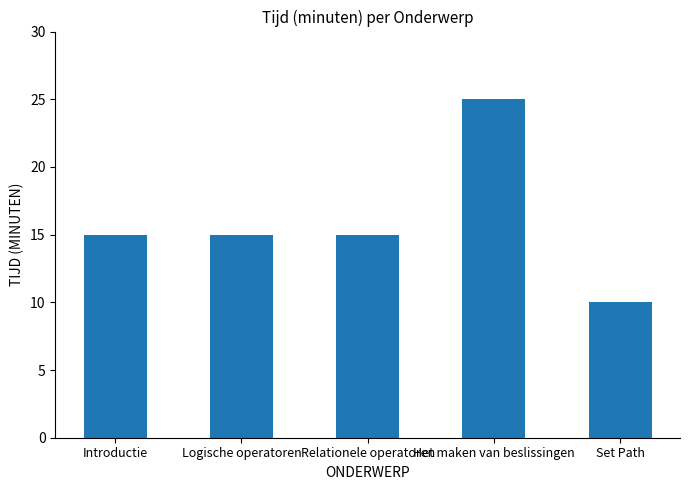

Which category has the lowest value across all series?

Set Path